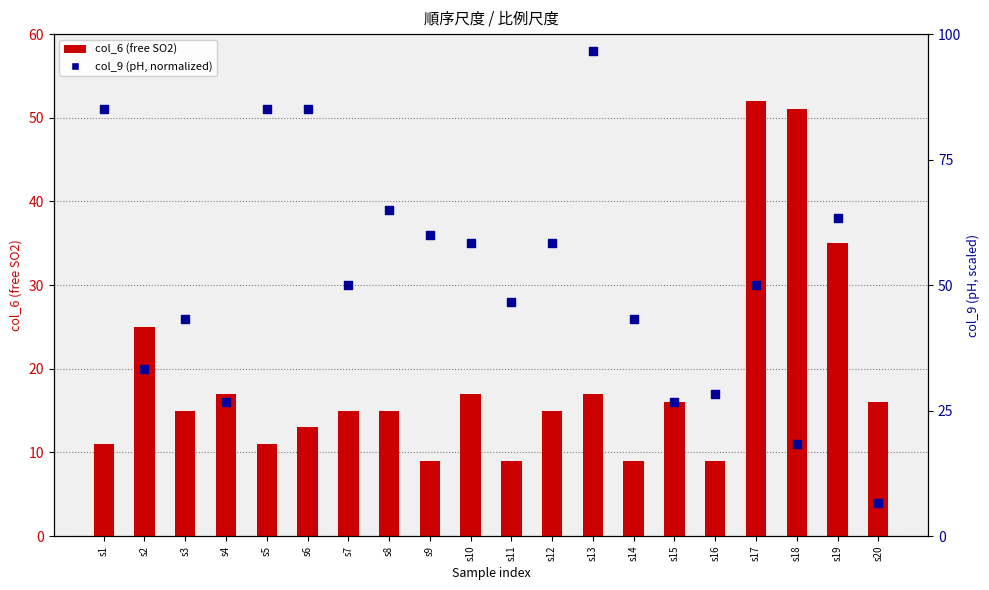

At how many categories does at least one series exceed 84?

4